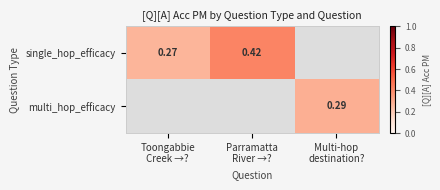

Which category has the highest value across all series?

Parramatta
River →?